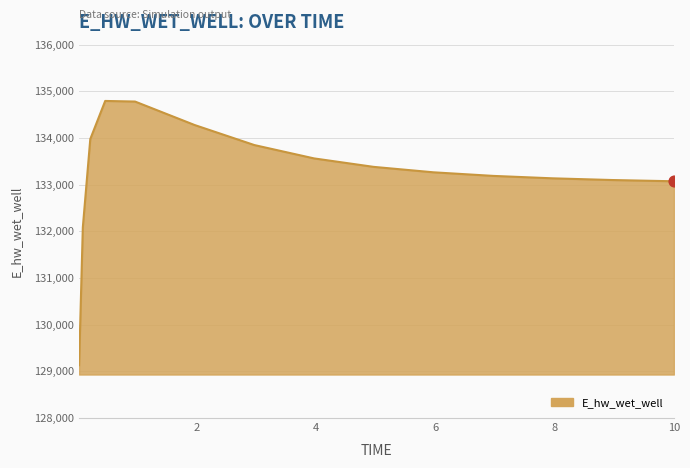

What is the smallest value displayed?

129132.1